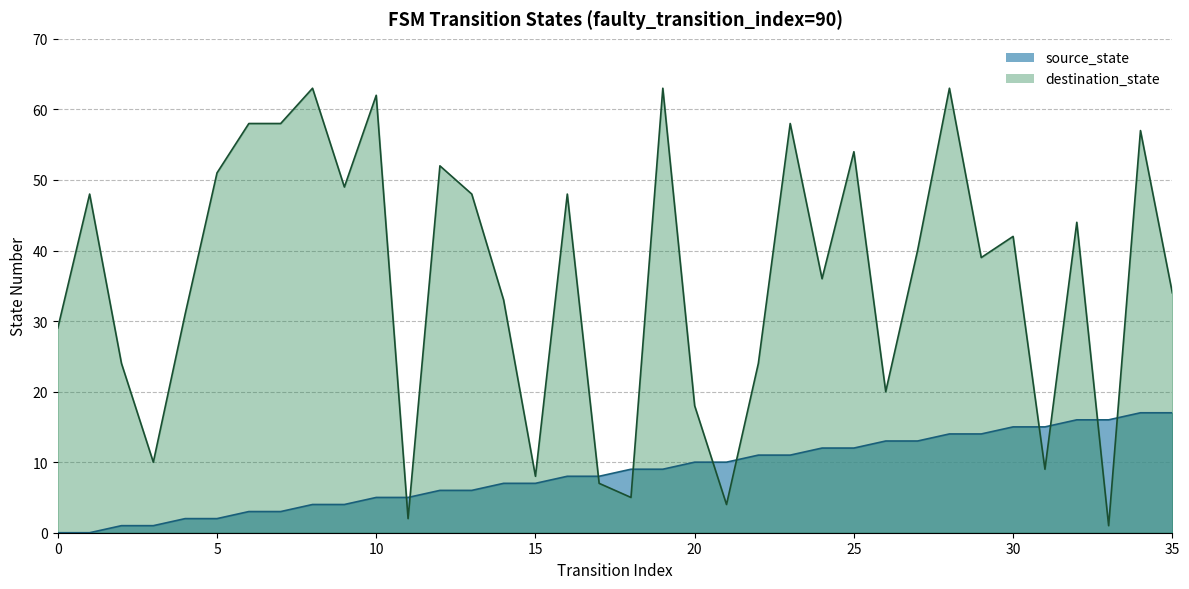

Reading left to right, list all the values displayed in this chart.

source_state: 0=0	1=0	2=1	3=1	4=2	5=2	6=3	7=3	8=4	9=4	10=5	11=5	12=6	13=6	14=7	15=7	16=8	17=8	18=9	19=9	20=10	21=10	22=11	23=11	24=12	25=12	26=13	27=13	28=14	29=14	30=15	31=15	32=16	33=16	34=17	35=17
destination_state: 0=29	1=48	2=24	3=10	4=31	5=51	6=58	7=58	8=63	9=49	10=62	11=2	12=52	13=48	14=33	15=8	16=48	17=7	18=5	19=63	20=18	21=4	22=24	23=58	24=36	25=54	26=20	27=40	28=63	29=39	30=42	31=9	32=44	33=1	34=57	35=34